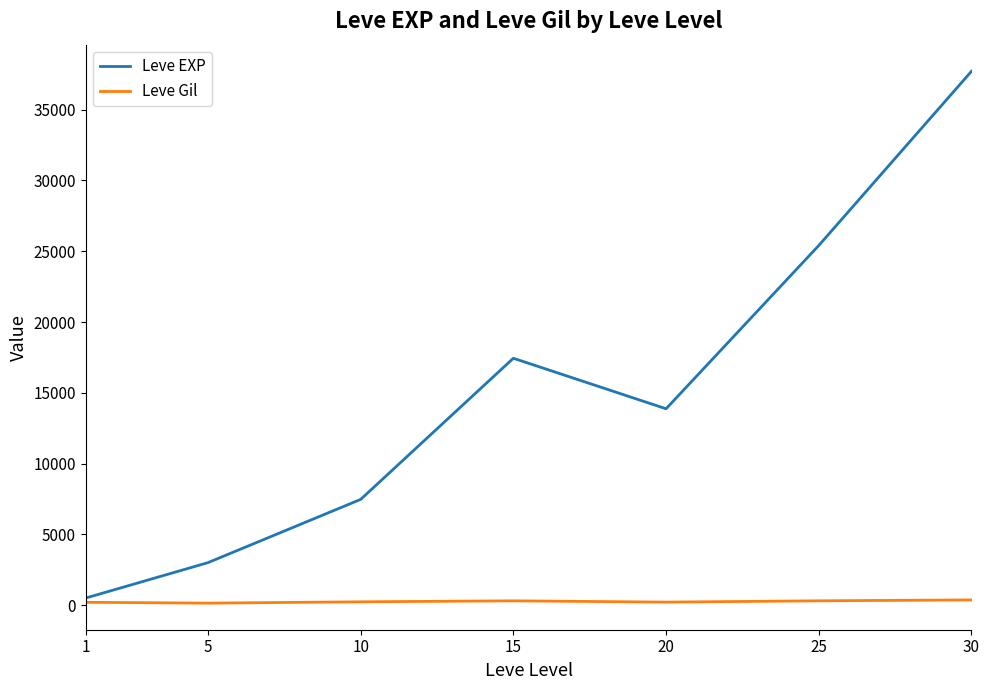

The value of Leve EXP at 20 is 13876.7. True or false?

True